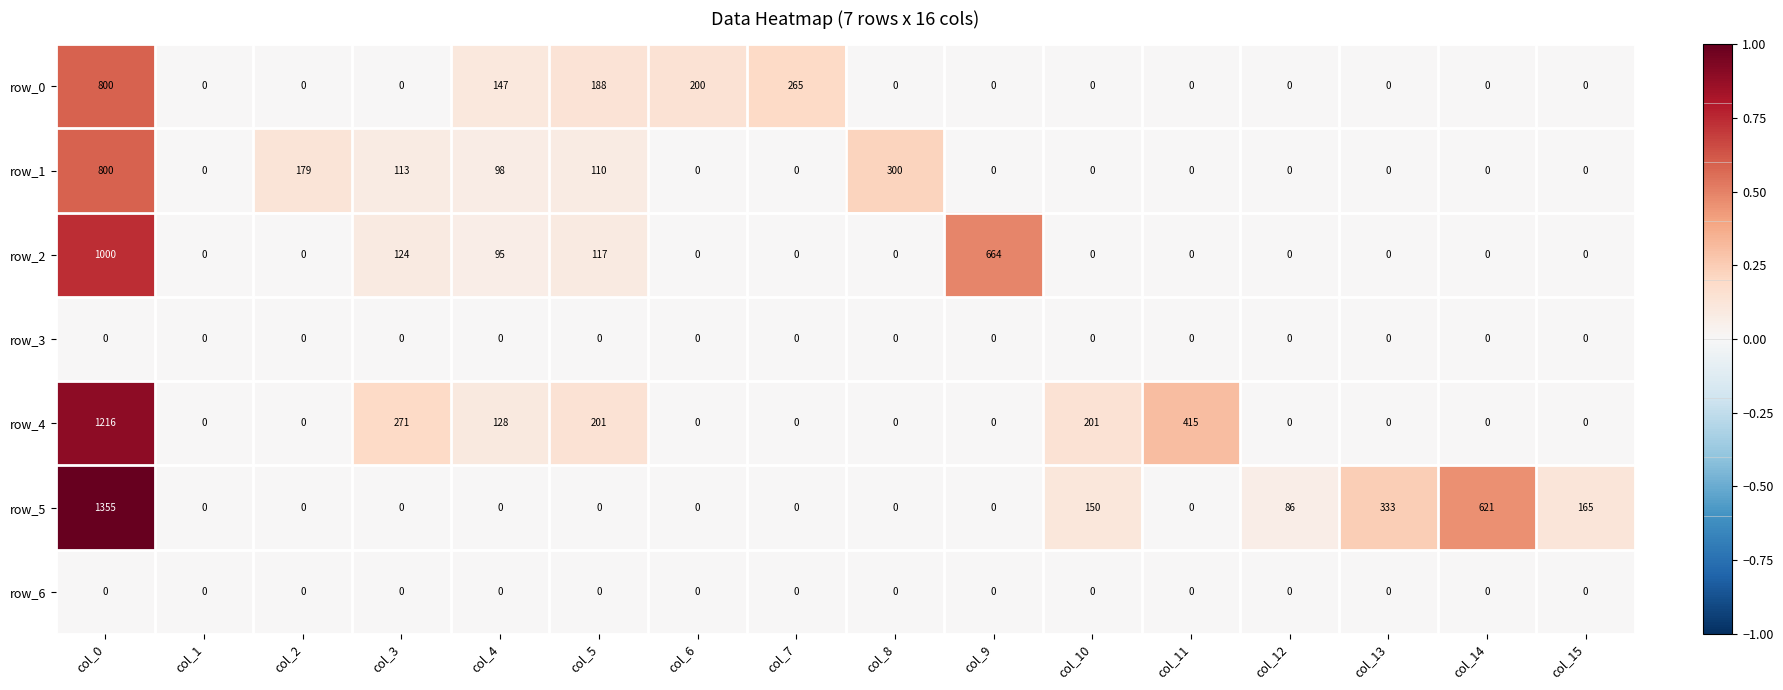

Is it true that row_1 equals 146 at col_4?

False